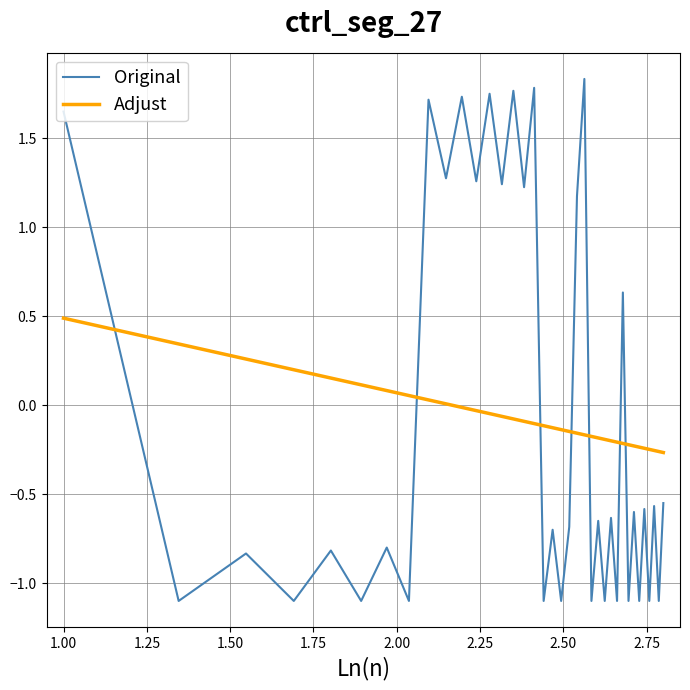

How many intersections are there between Original and Adjust?

7